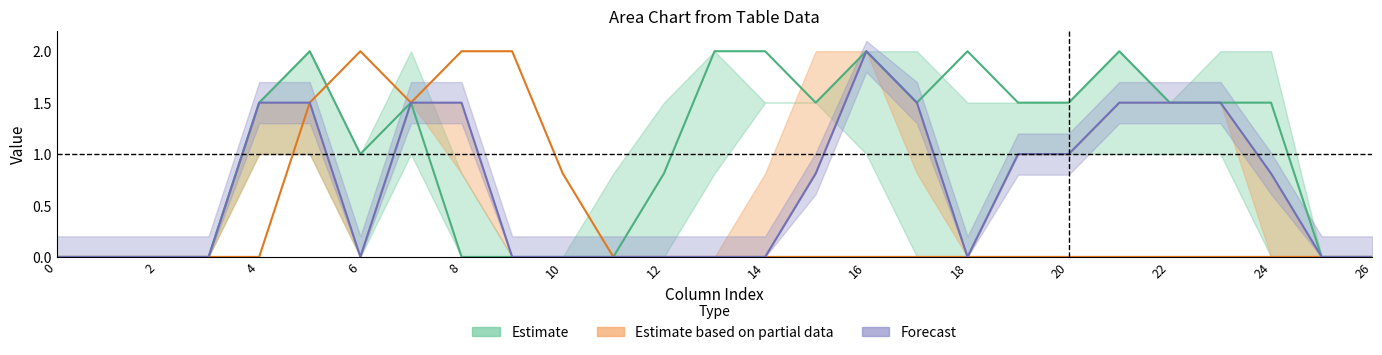

In col_6, how many points are lower than both neighbors (excluding endpoints)?

1